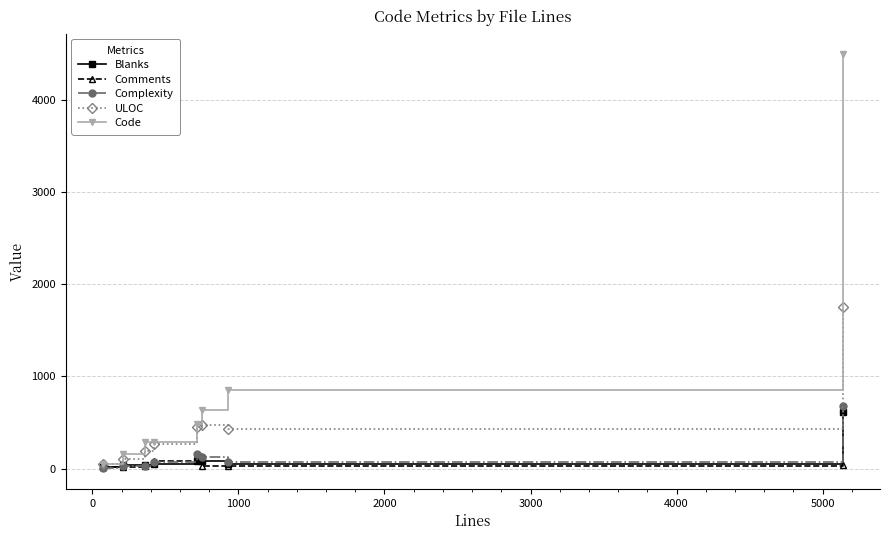

What is the smallest value displayed?

4